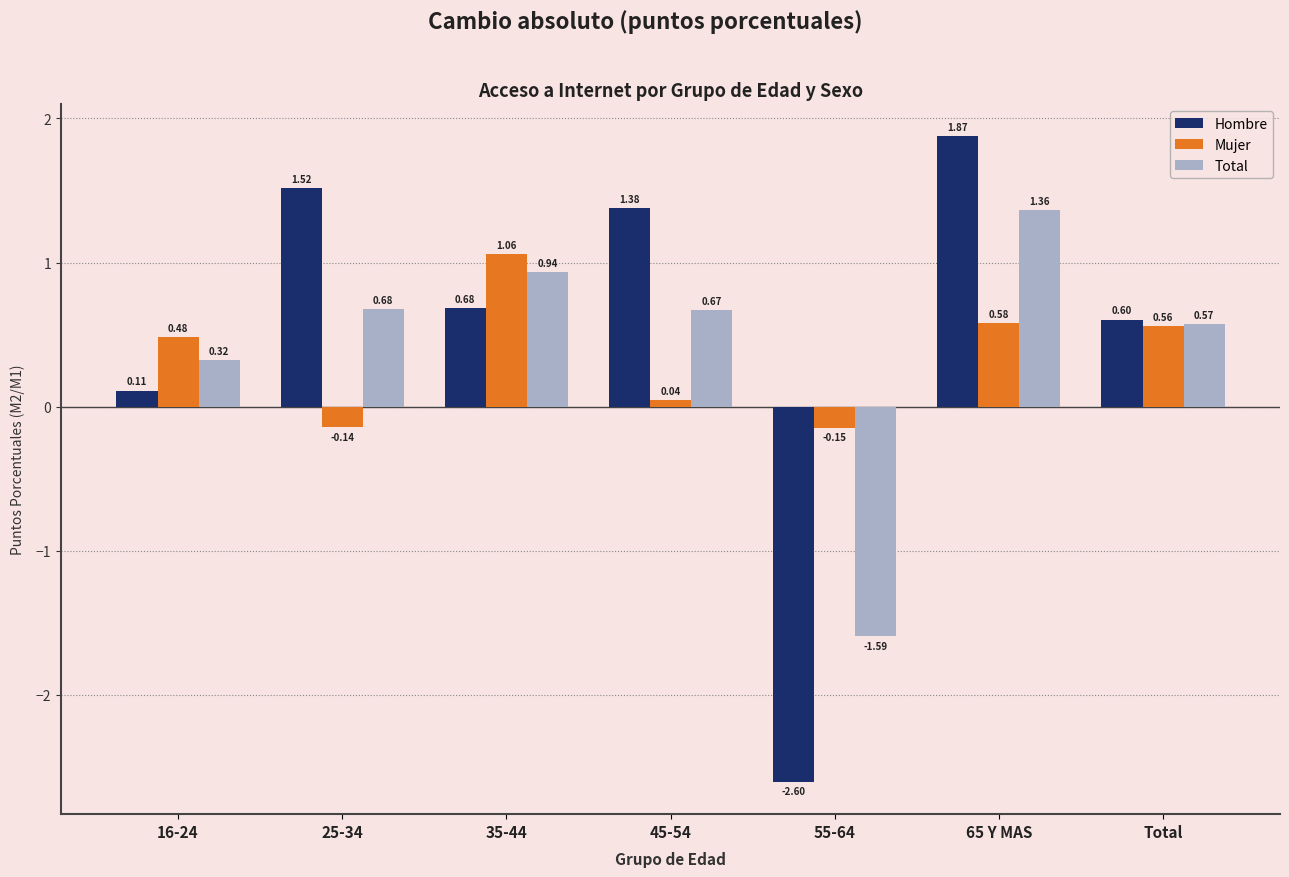

How many bars are there in each group?

3